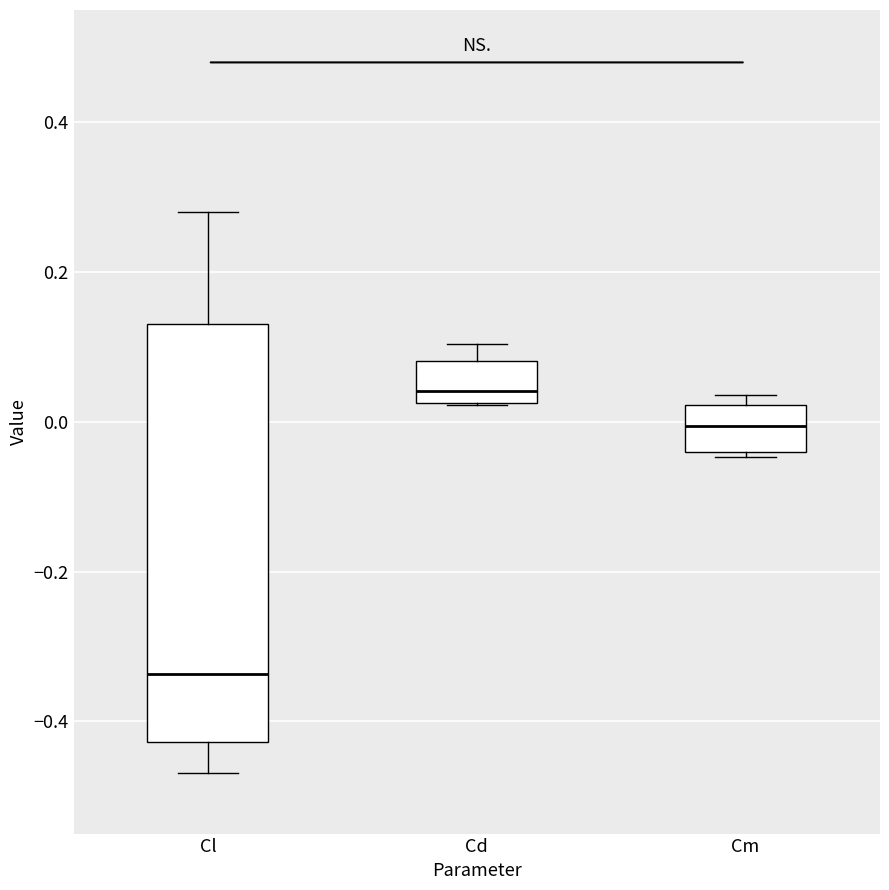

Where is the upper edge of the box for Cl on the y-axis? The values are not printed on the chart, so give them approximately, as read against the axis.

0.14